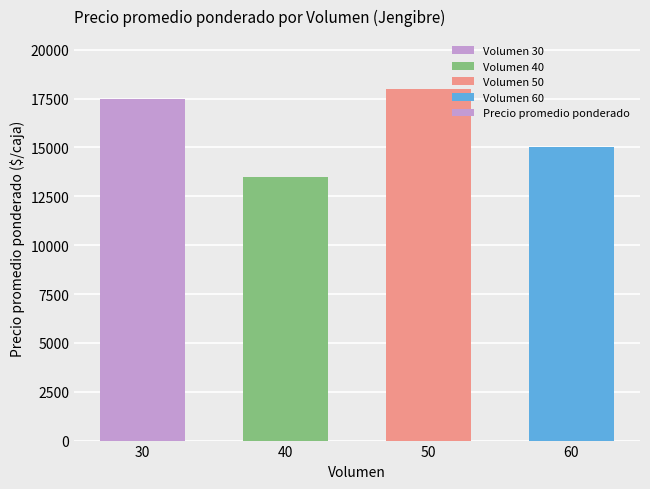

True or false: the data shows 20817 at 40.

False